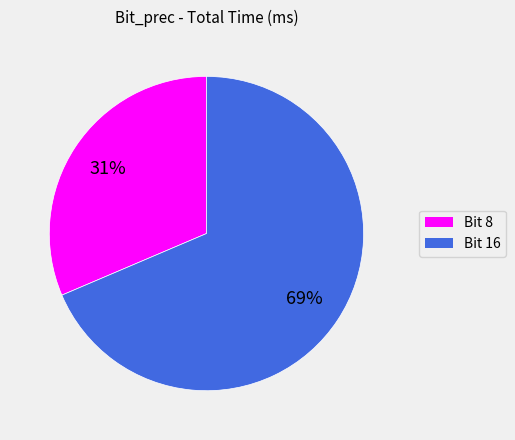

Combined, do Bit 8 and Bit 16 account for over 50%?

Yes